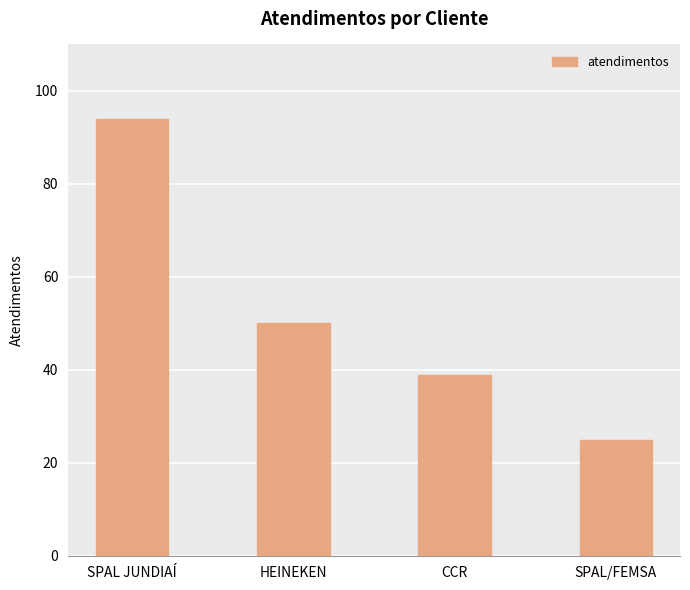

What is the sum of all values?

208